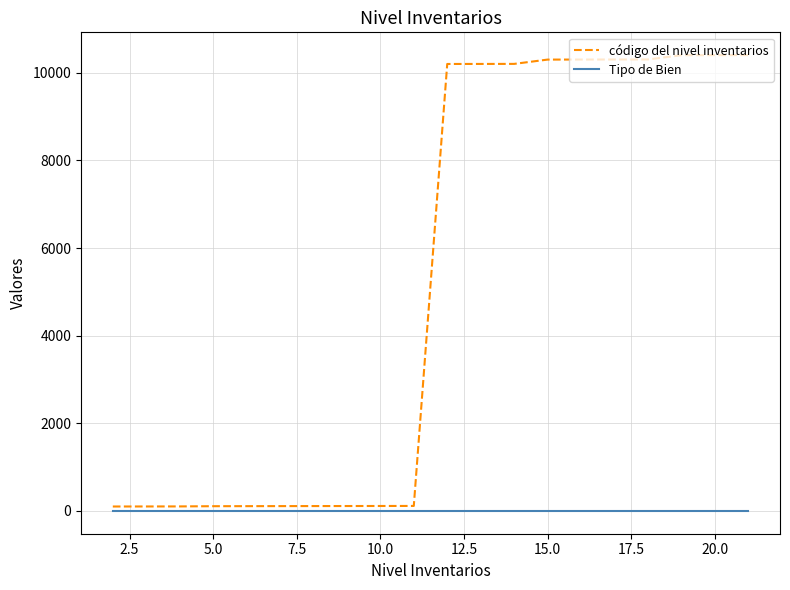

Which series has the widest spread of values?

código del nivel inventarios